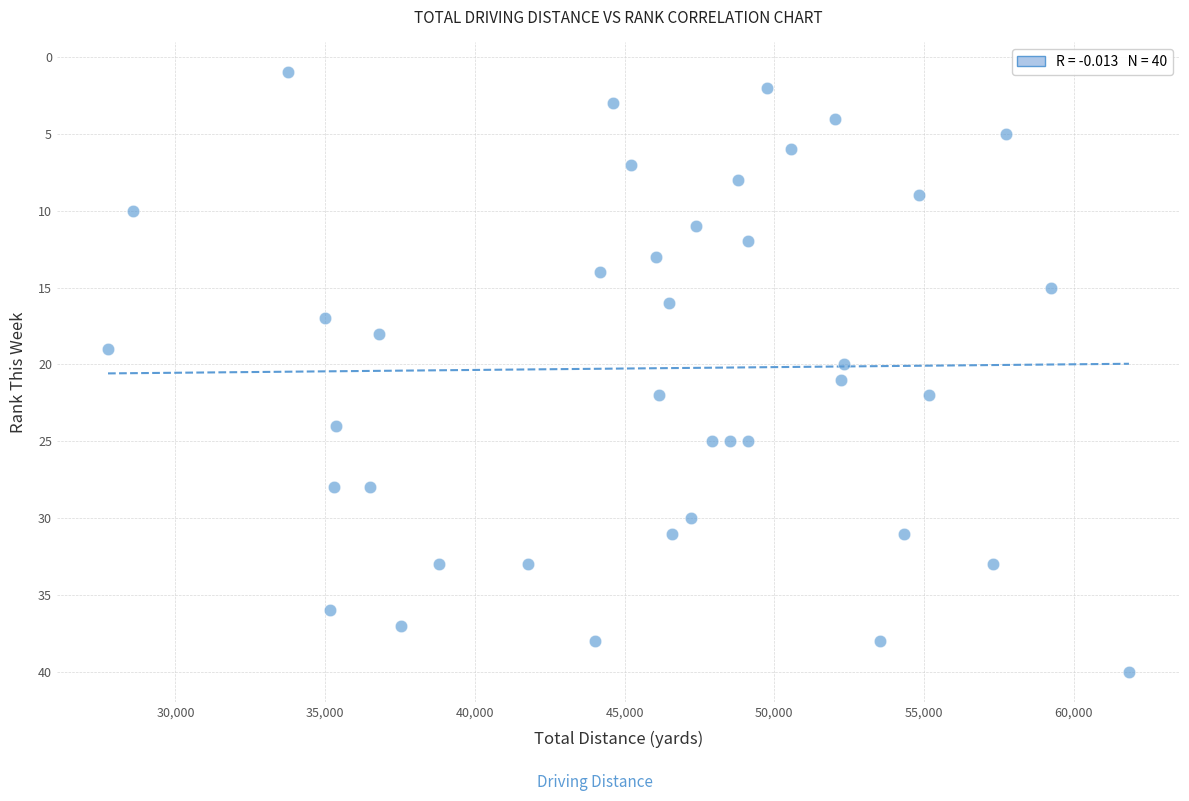

What is the range of X values (max minus min)?

34099